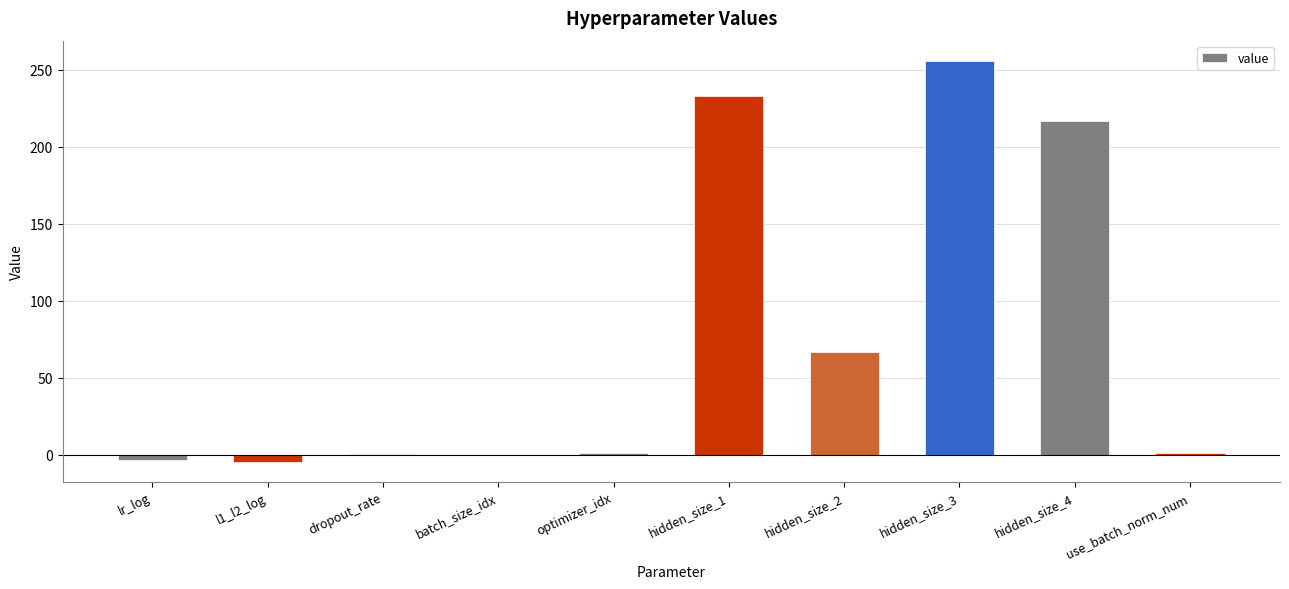

How many categories are shown in the chart?

10